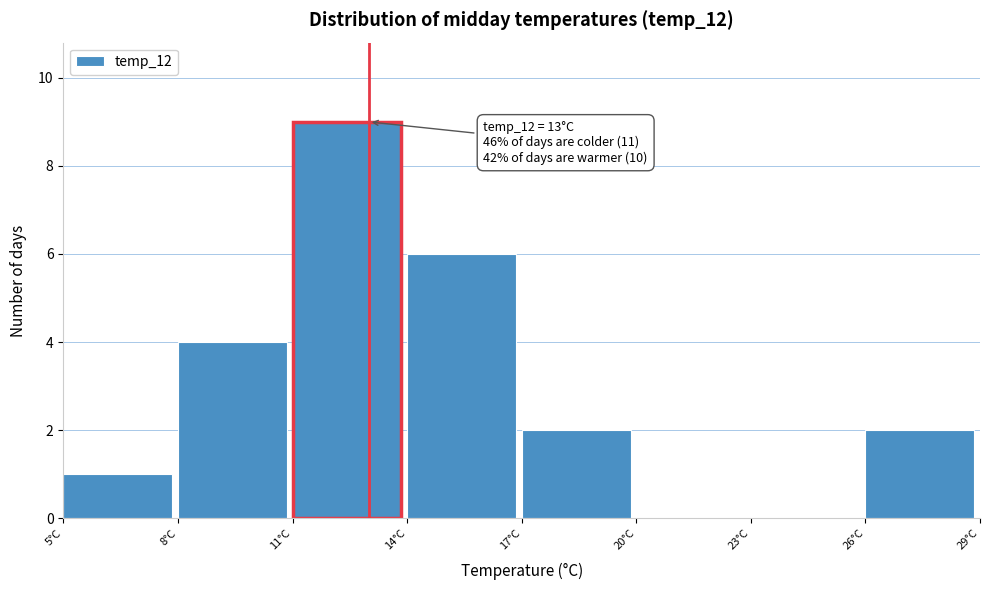

Over which range of the x-axis is the bar tallest?

11 to 14